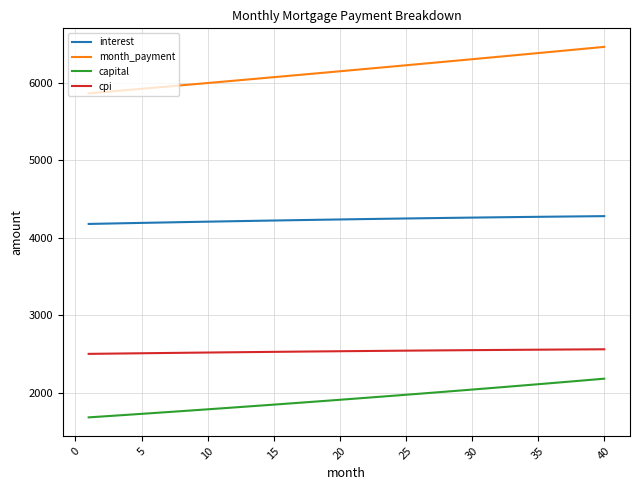

What is the smallest value displayed?

1683.4